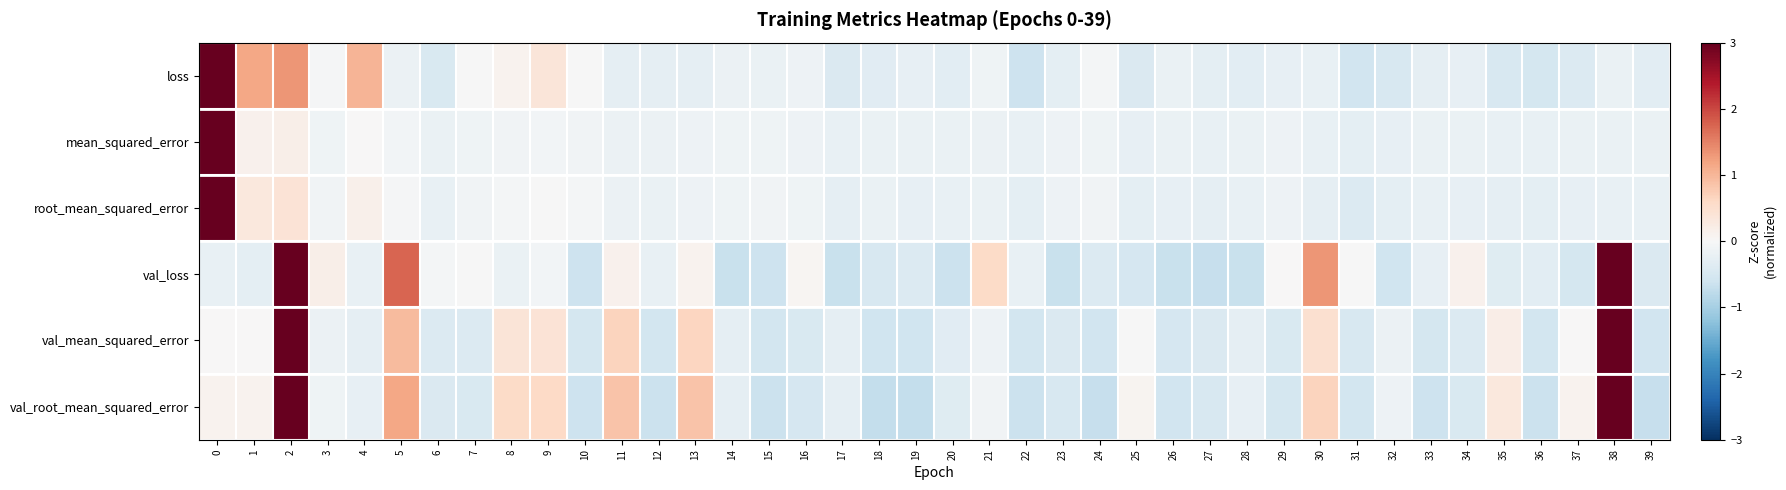

Between 1 and 30, which series saw the biggest shift?

val_loss